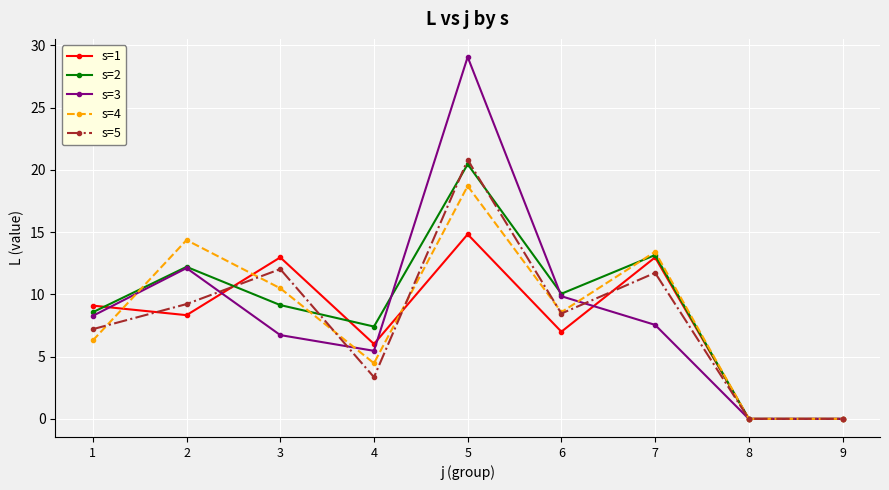

What is the total value across all series at 6?

43.9